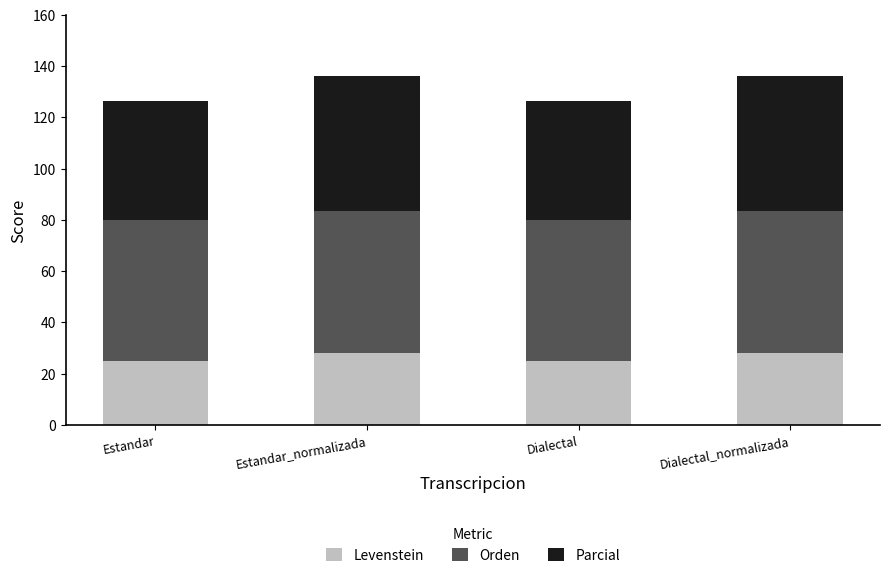

What is the total value across all series at Estandar?

126.5